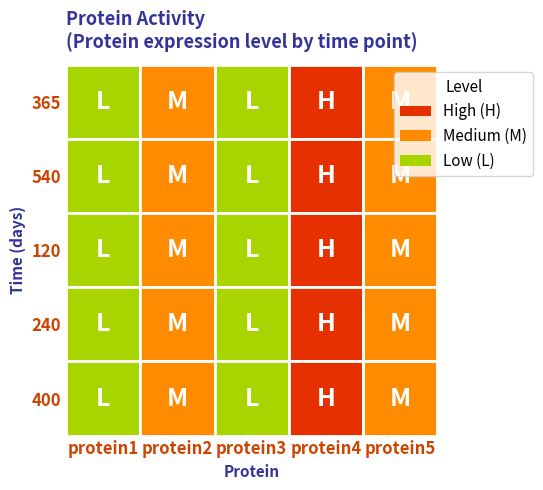

Which series has the largest range (max minus min)?

protein4